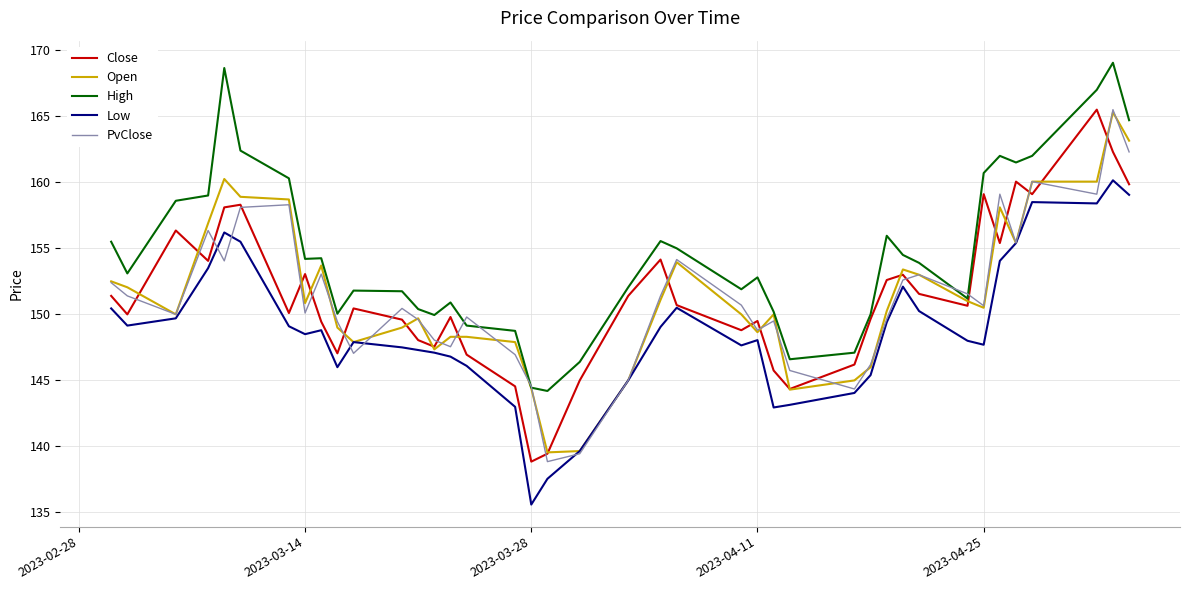

True or false: High and Low intersect in this chart.

False